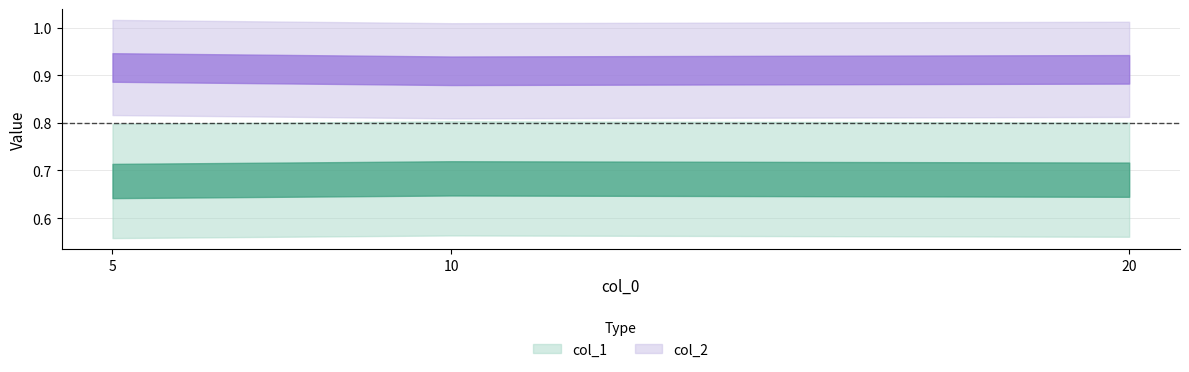

Does the chart display data point markers on the line(s)?

No